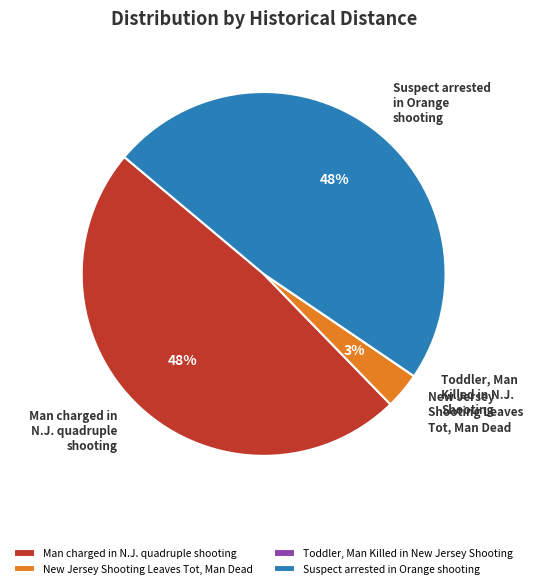

To the nearest percent, what is the difference between the Man charged in N.J. quadruple shooting and New Jersey Shooting Leaves Tot, Man Dead slice percentages?

45%